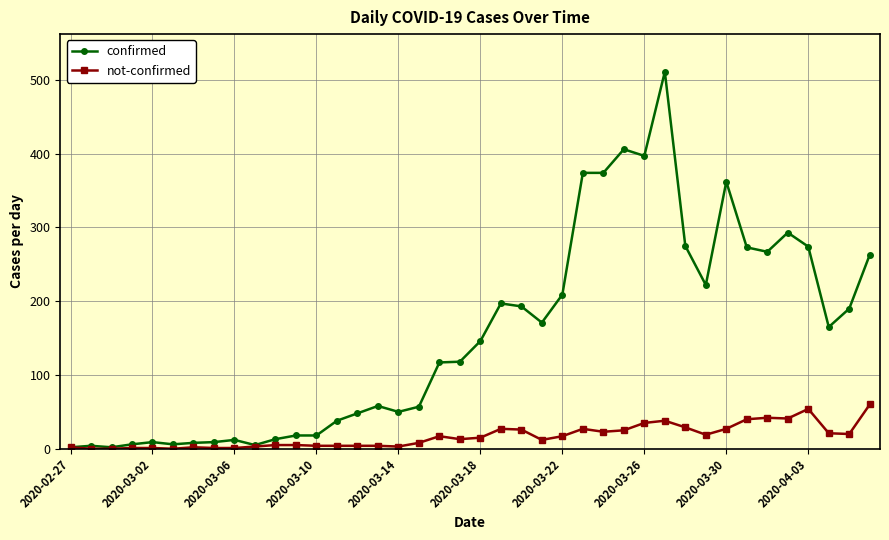

Which series has the widest spread of values?

confirmed